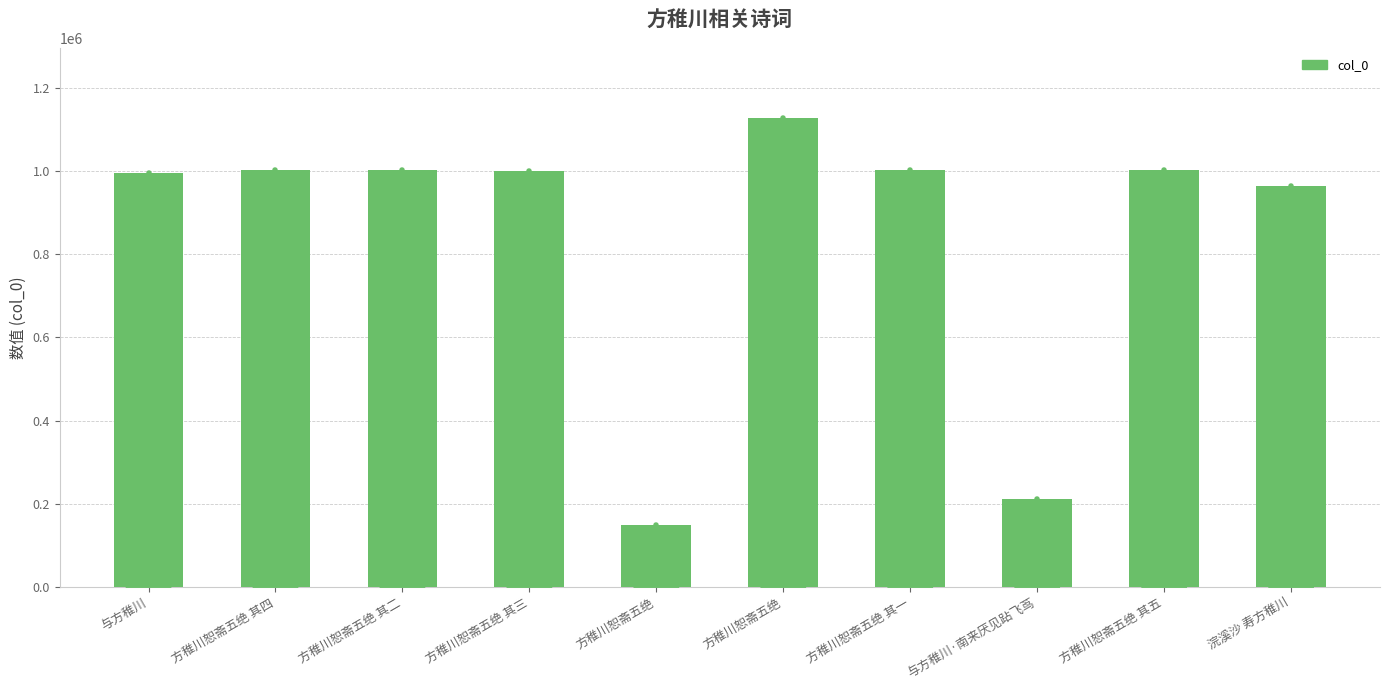

How many data points does each series have?

10